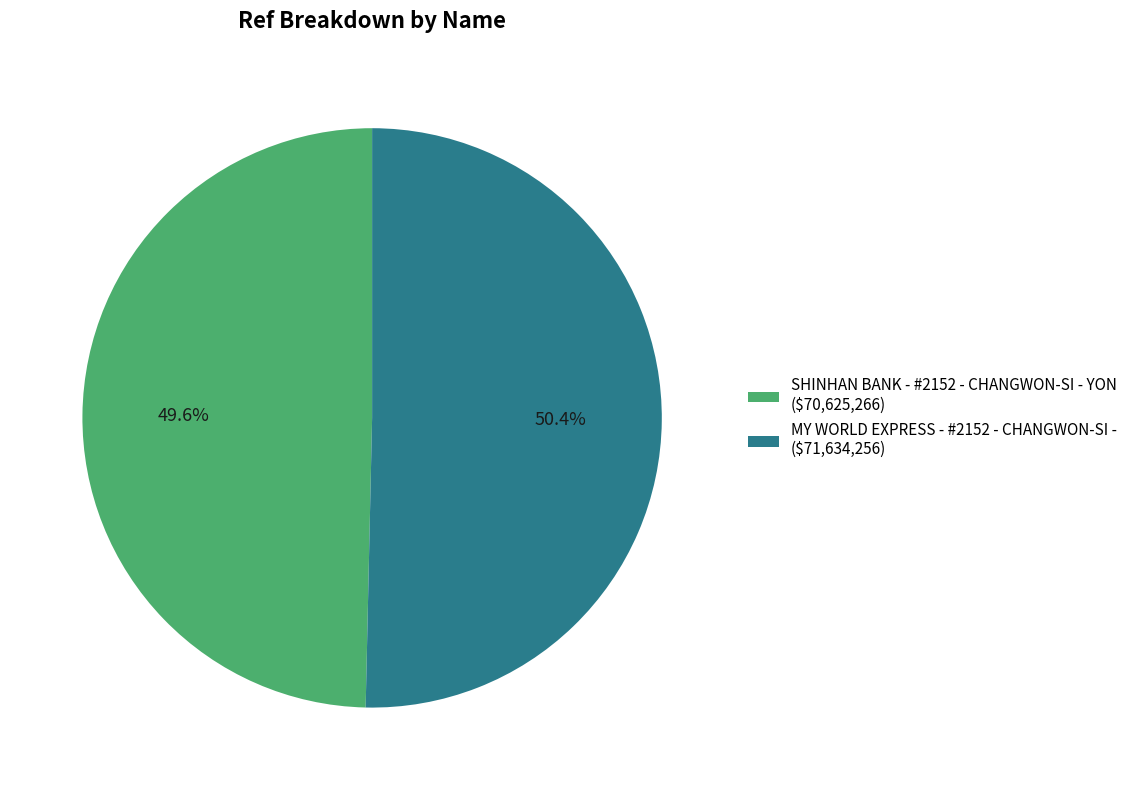

Count the number of slices in the pie.

2